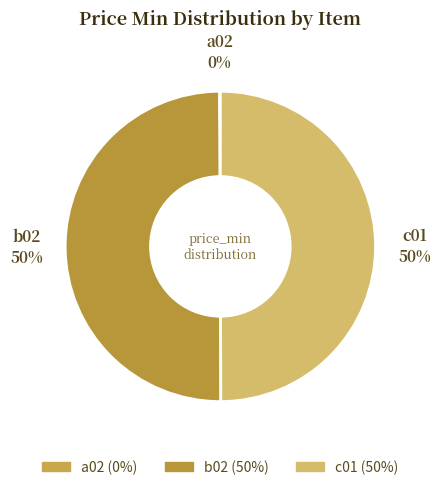

To the nearest percent, what percentage of the pie is b02?

50%